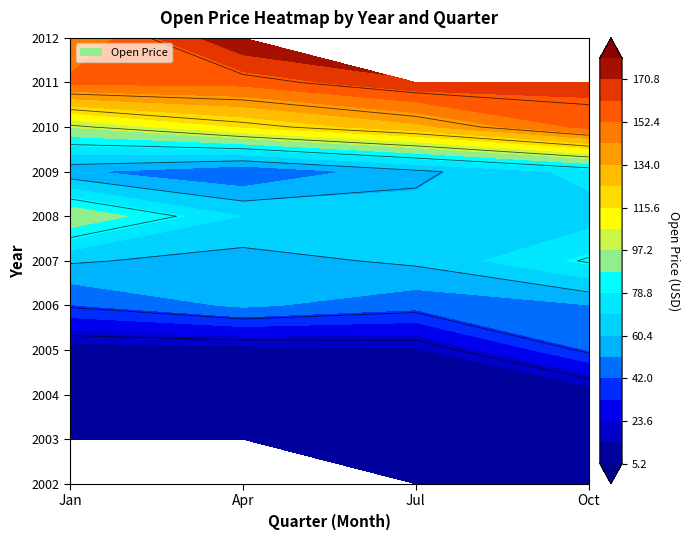

What is the sum of the 2010 values at 7 and 10?

285.9